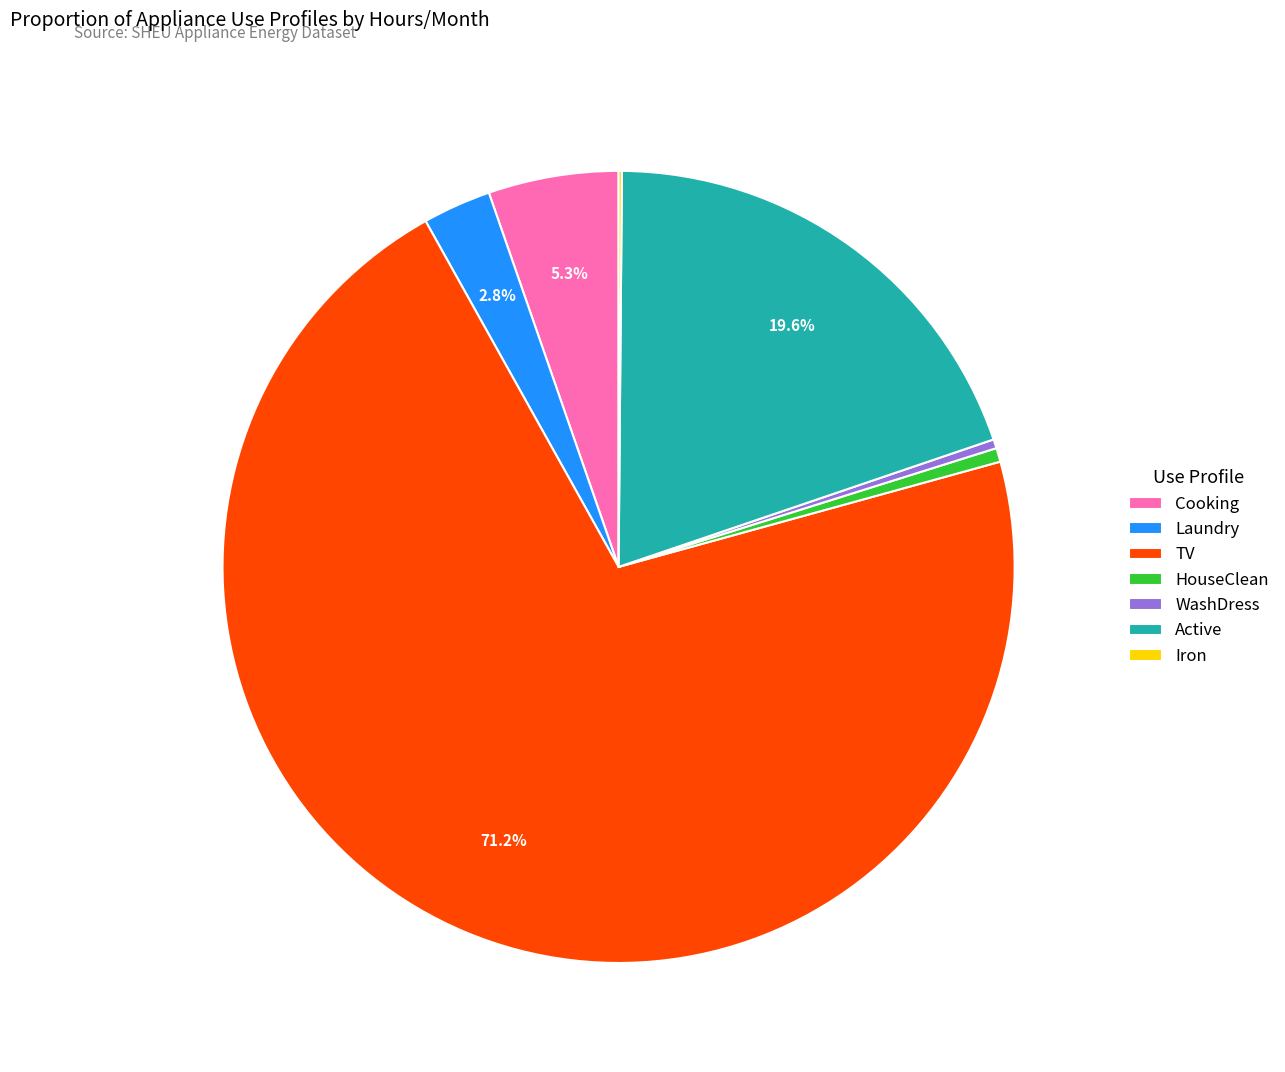

Which has a higher value, Cooking or WashDress?

Cooking